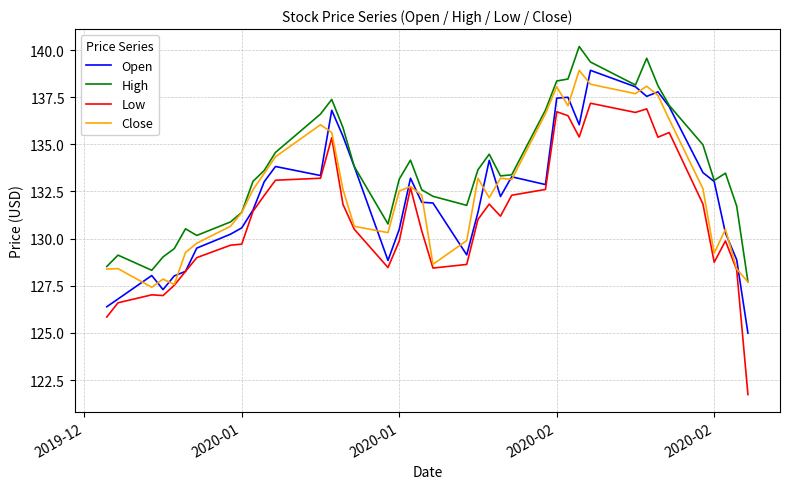

Which series has the largest total across all categories?

High